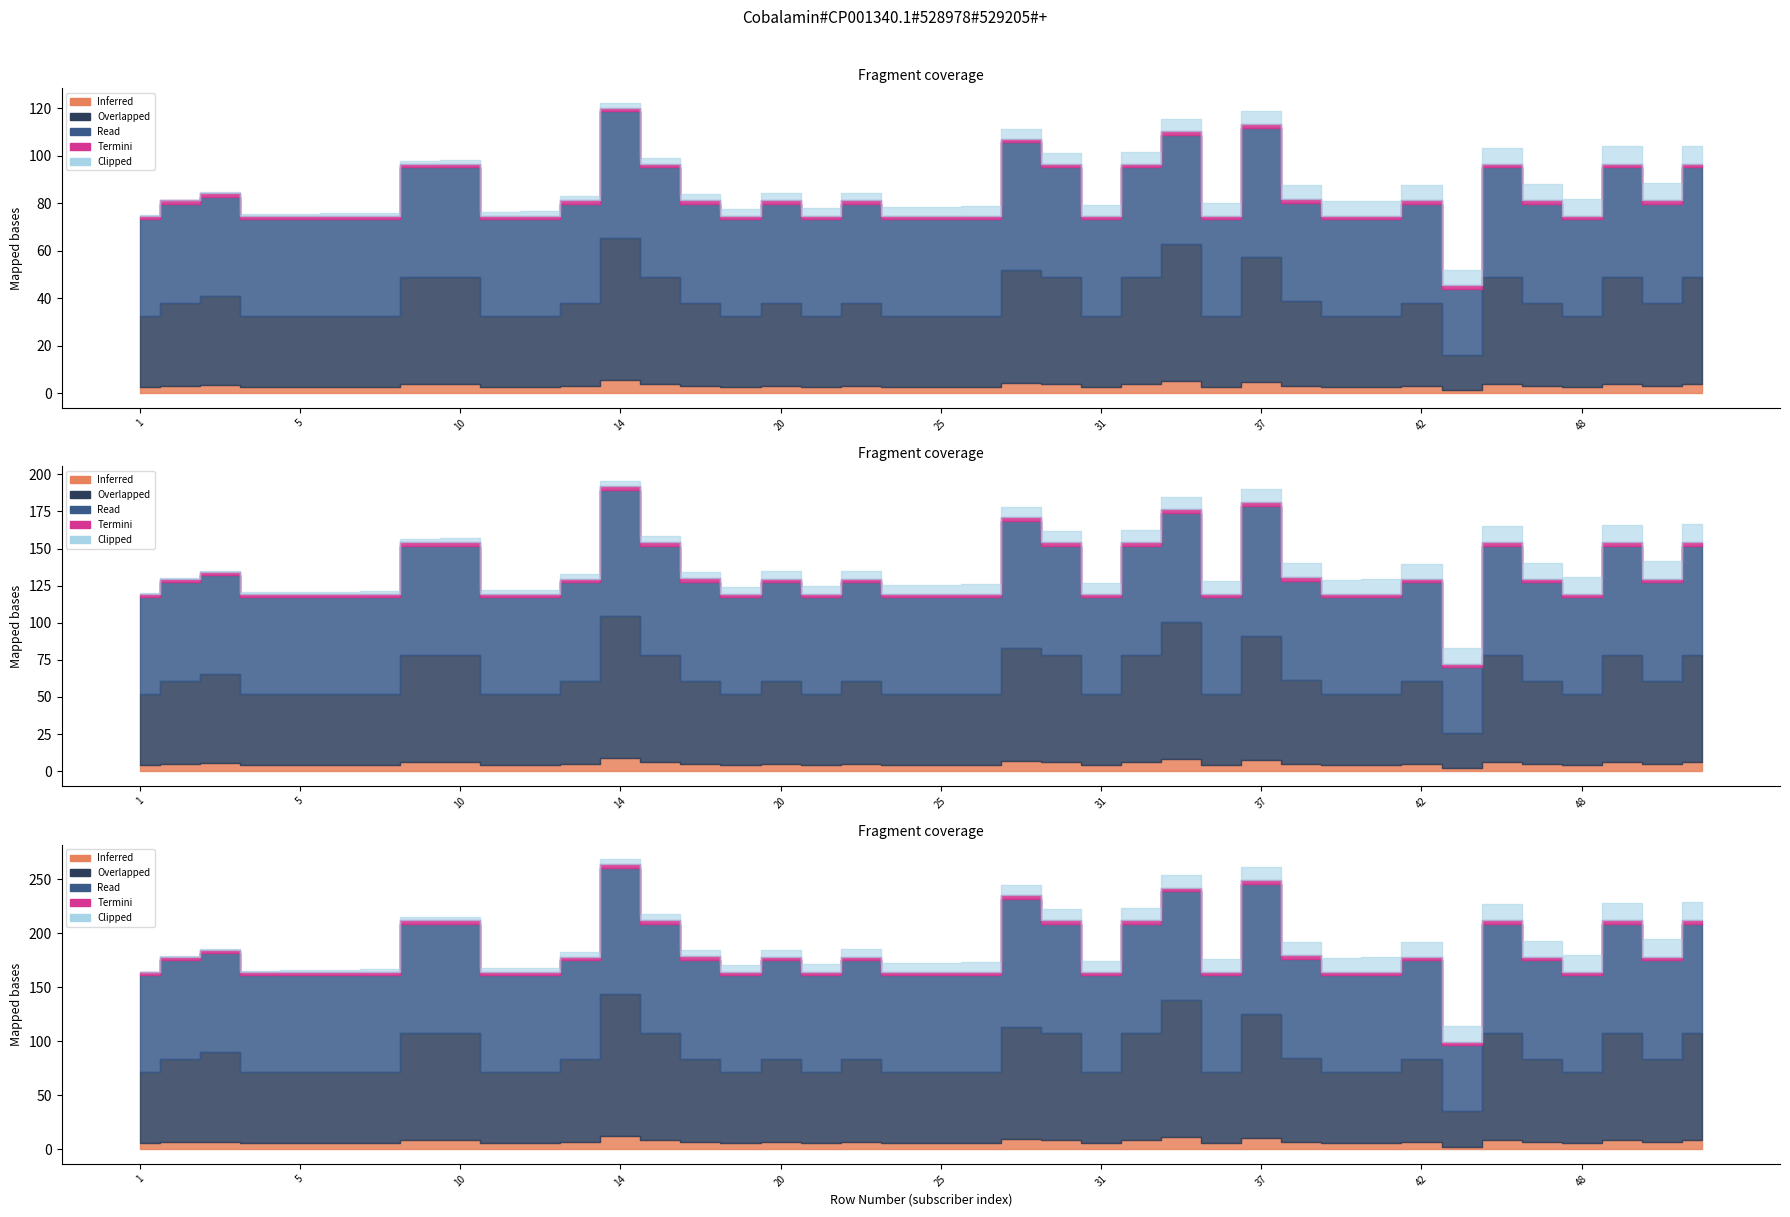

What is the smallest value displayed?

1.0